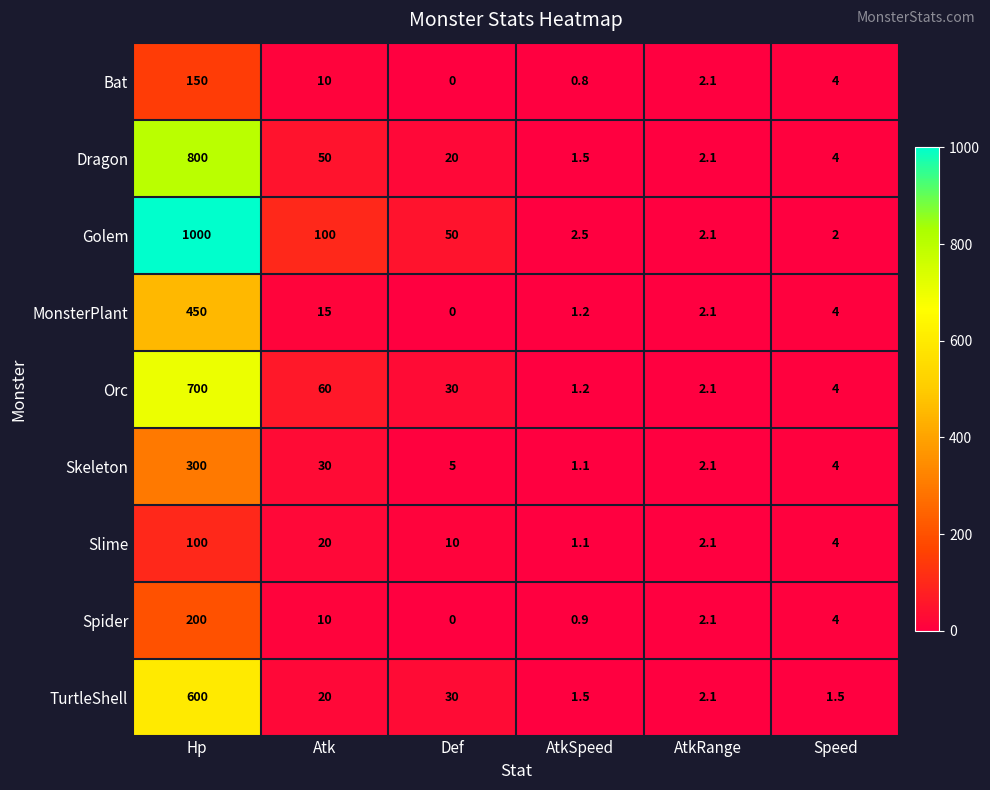

At which label is TurtleShell closest to 300?

Def